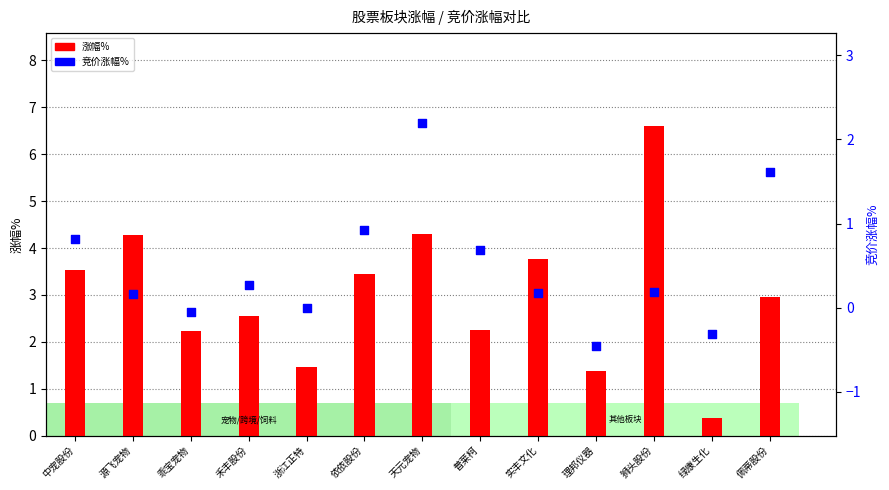

Is the value of 涨幅% at 天元宠物 greater than the value of 竞价涨幅% at 禾丰股份?

Yes